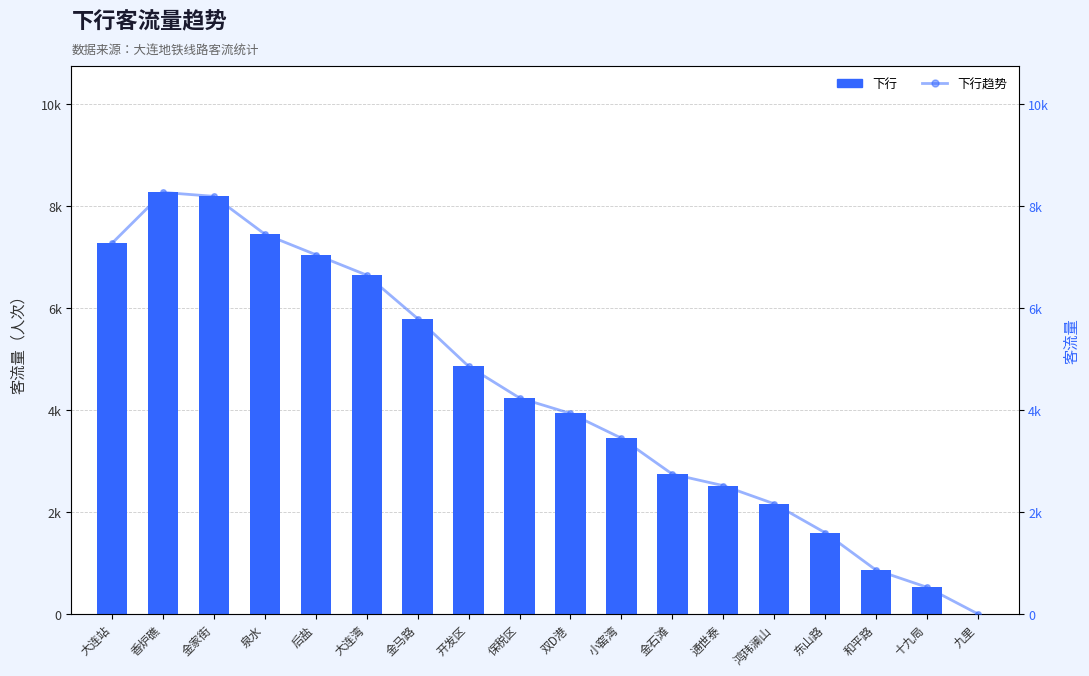

Reading left to right, list all the values displayed in this chart.

下行: 7279	8273	8196	7452	7050	6649	5795	4858	4238	3934	3449	2743	2517	2161	1594	861	523	0
下行趋势: 7279	8273	8196	7452	7050	6649	5795	4858	4238	3934	3449	2743	2517	2161	1594	861	523	0